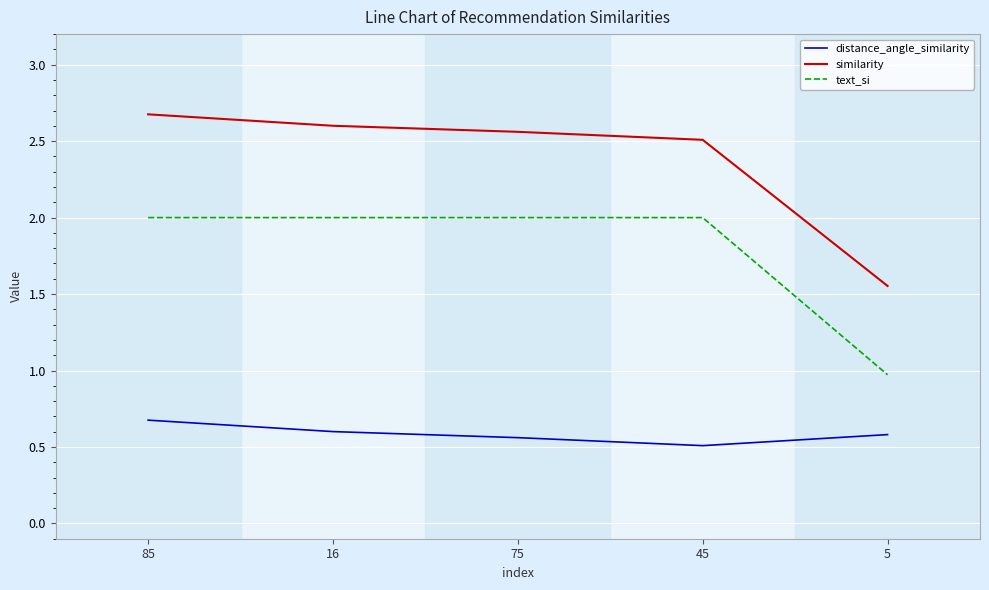

True or false: similarity has a value of 3.8 at 16.

False